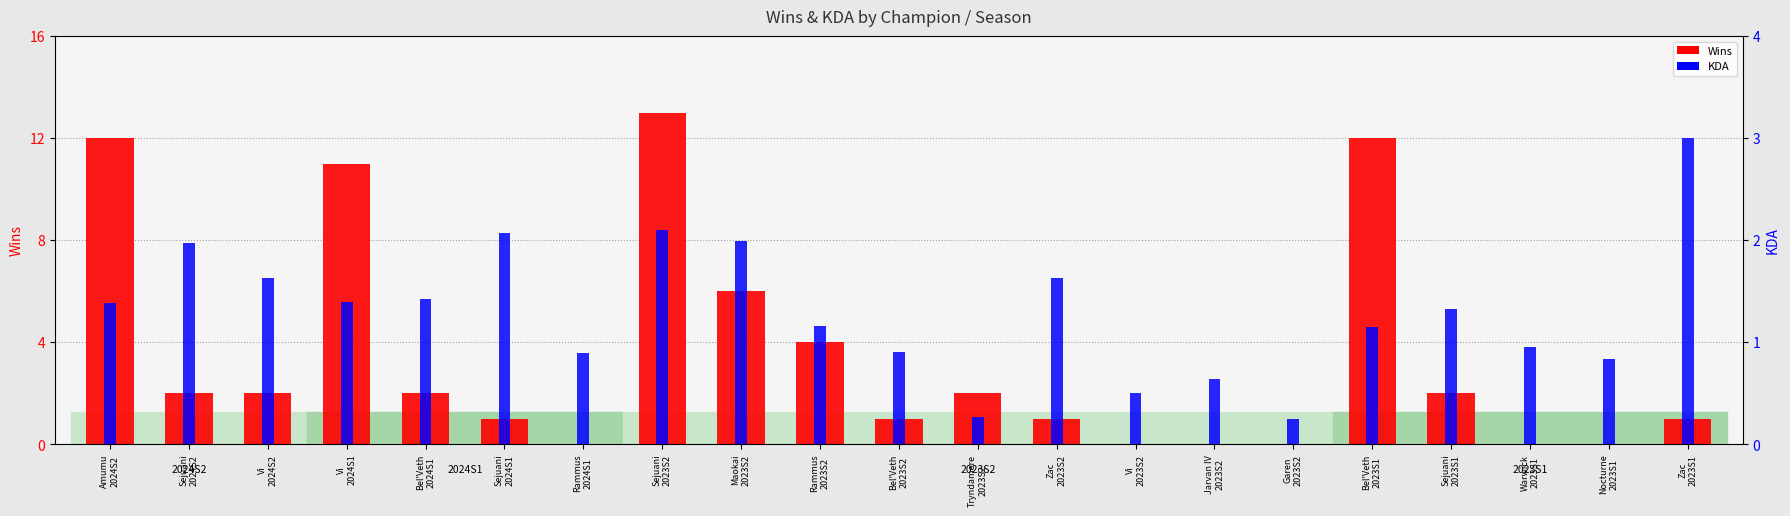

What is the value of the Wins bar at the 5th from the left?

2.0